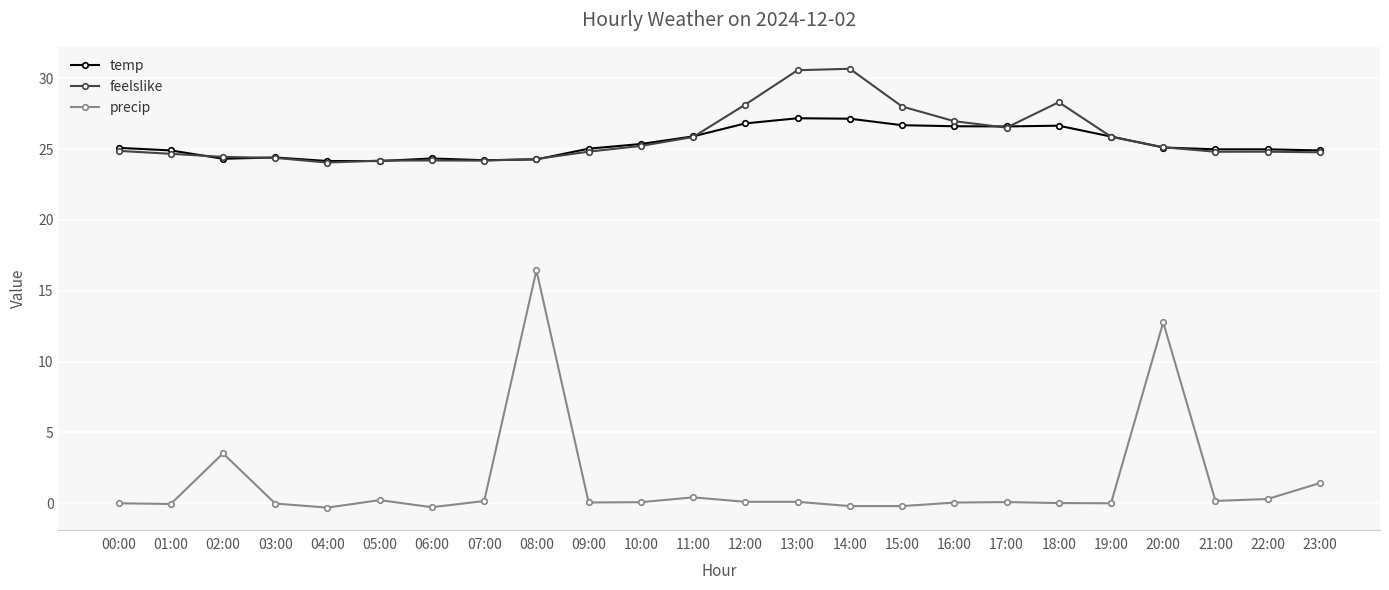

Where is the first local maximum for precip?

02:00